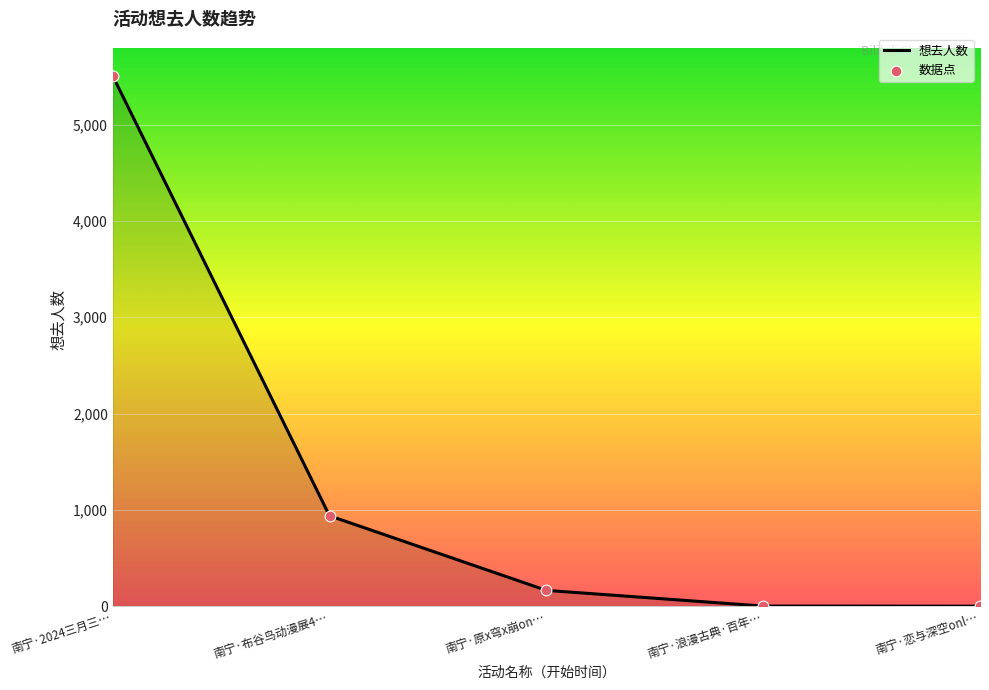

What is the change in value from 南宁·2024三月三… to 南宁·布谷鸟动漫展4…?

-4566